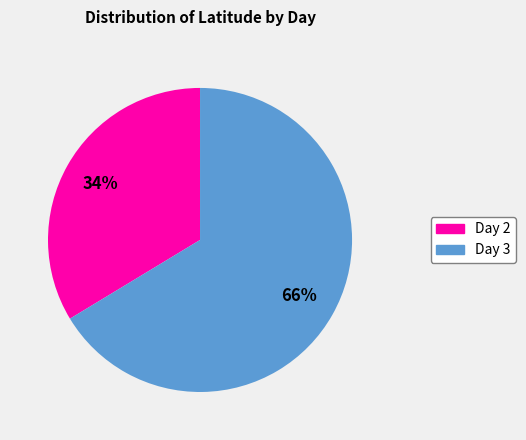

Count the number of slices in the pie.

2